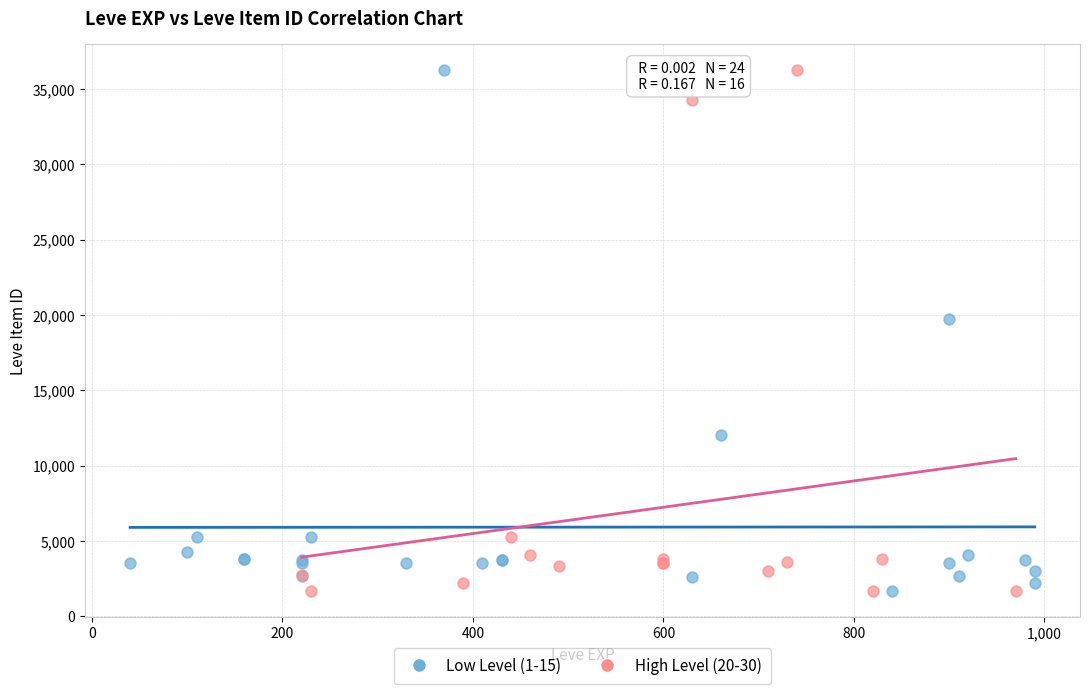

What are all the series names shown in the legend?

Low Level (1-15), High Level (20-30)